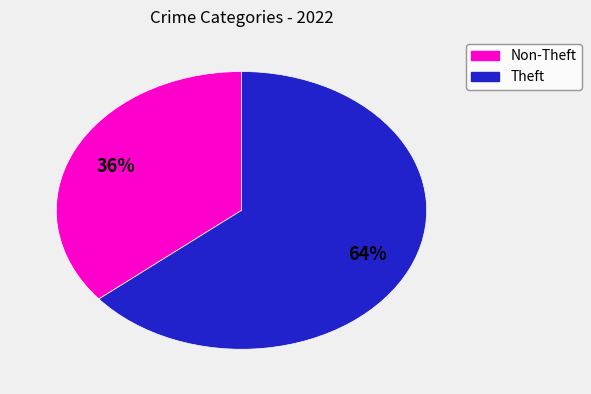

To the nearest percent, what is the difference between the largest and smallest slice percentages?

28%